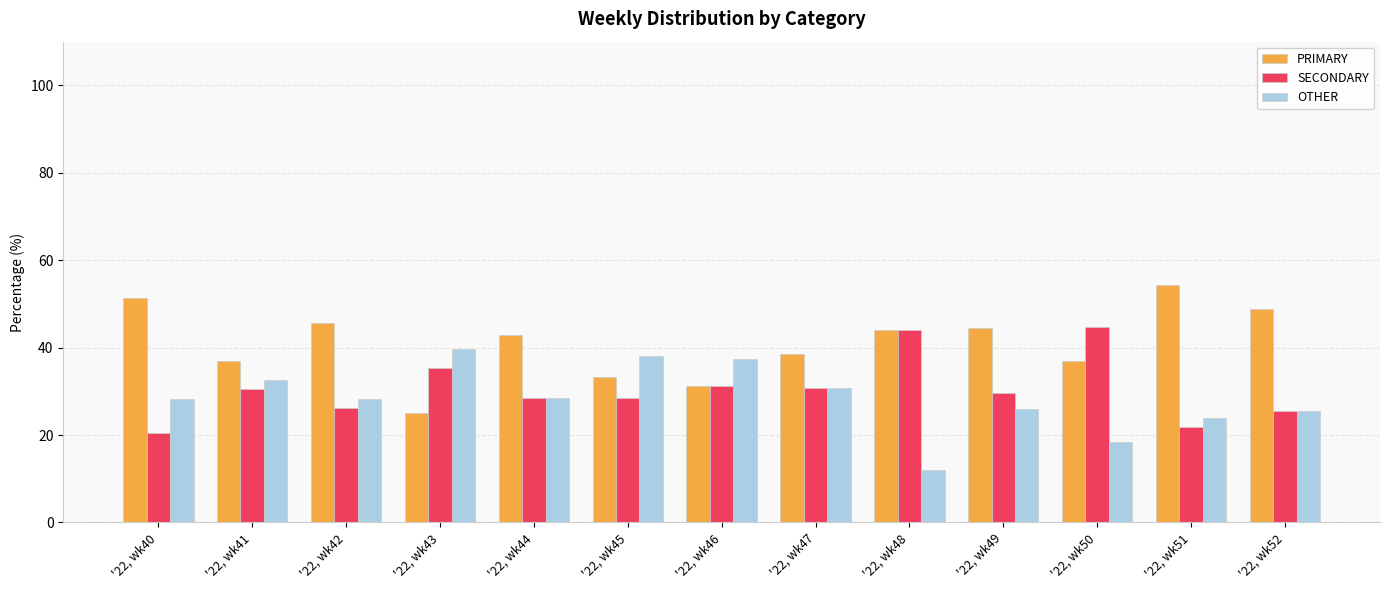

How many series are shown in this chart?

3